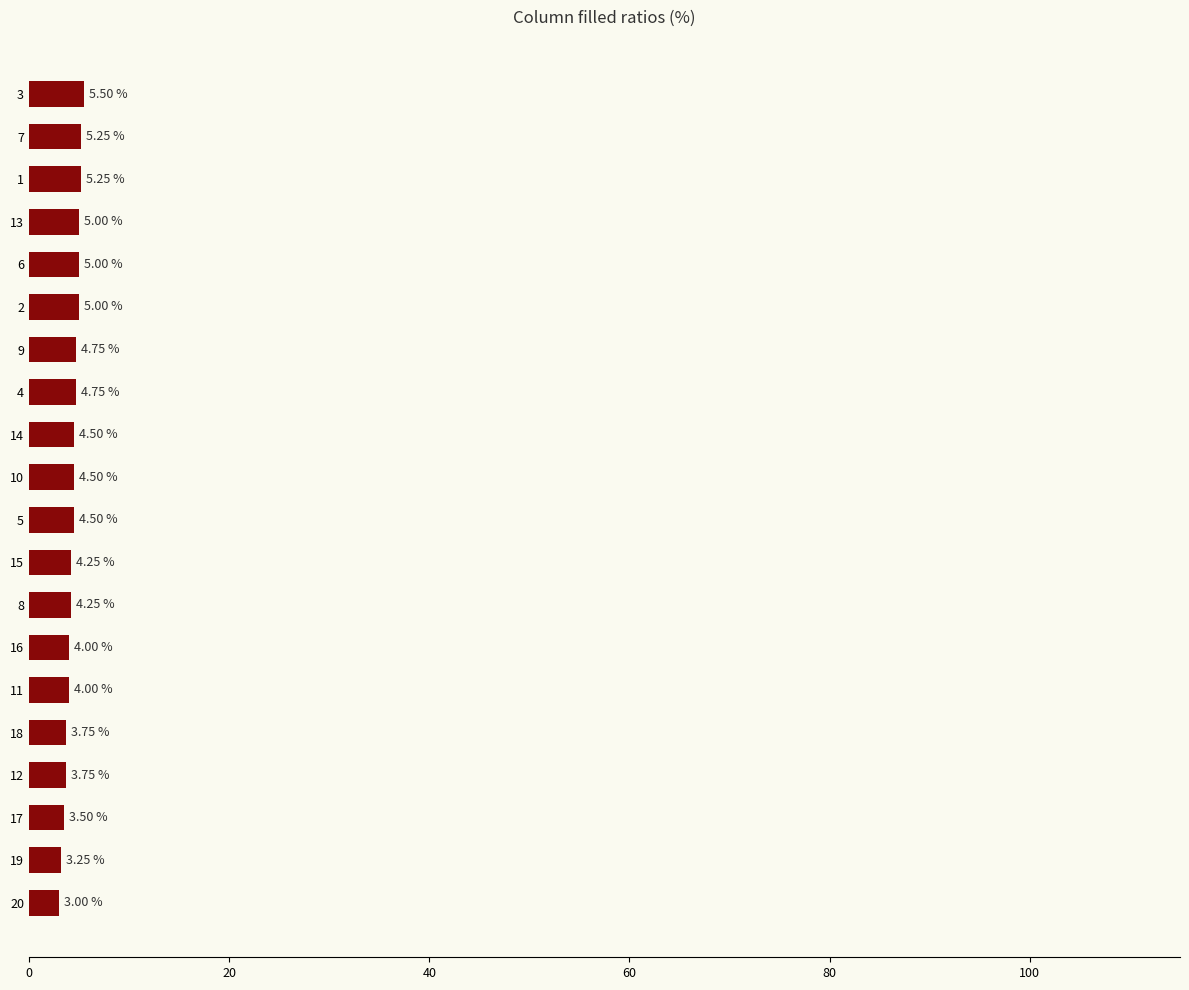

What is the difference between the maximum and minimum values?

2.5